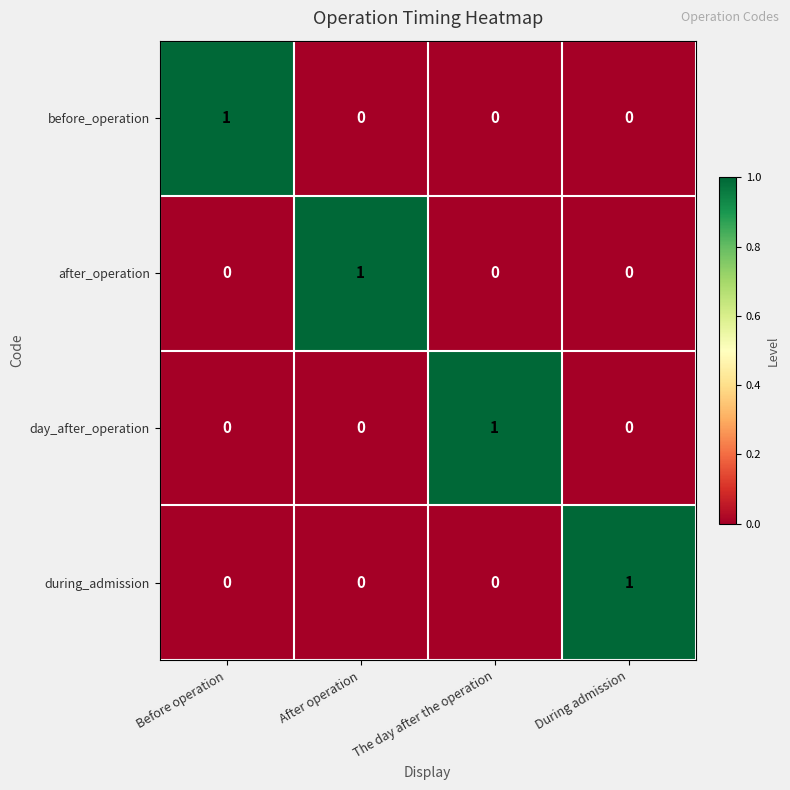

At how many categories does at least one series exceed 0?

4